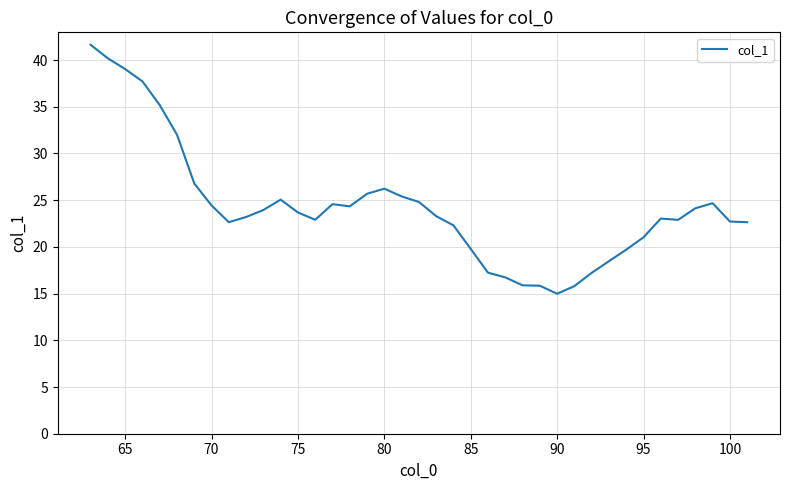

What is the minimum value shown in the chart?

15.0